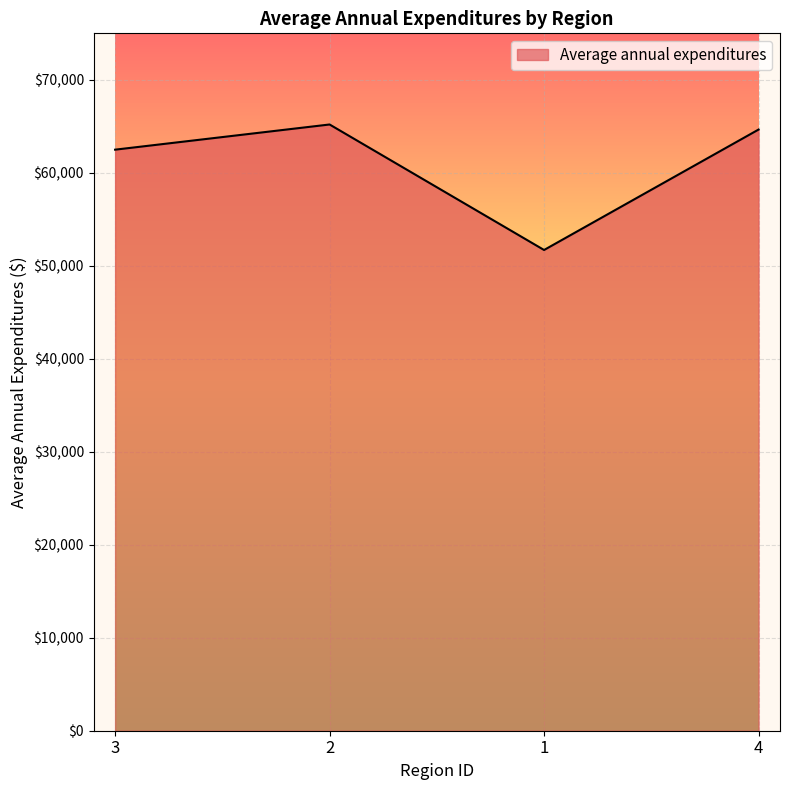

True or false: the data shows 65197 at 2.

True